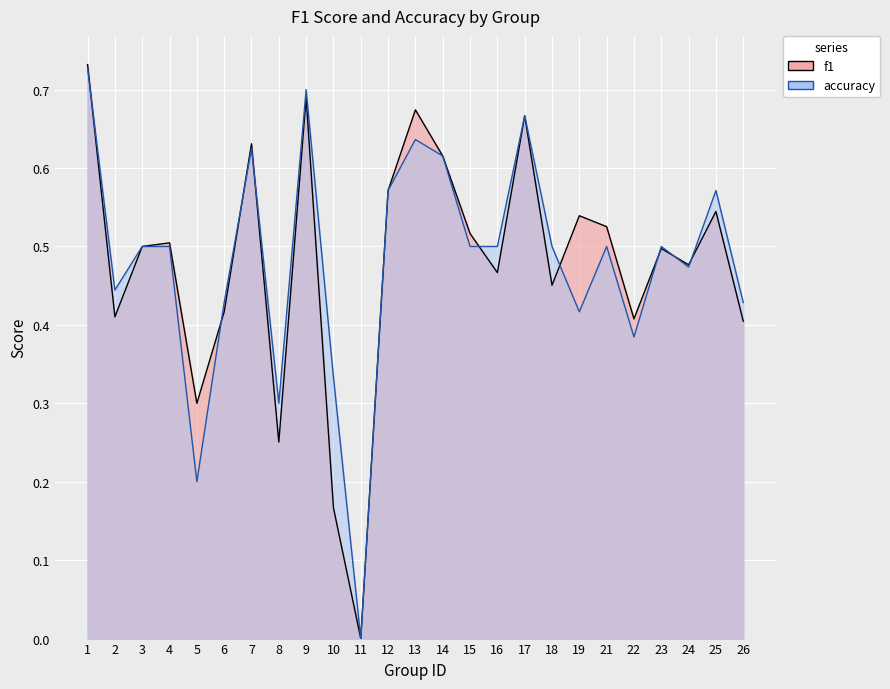

How many lines are shown in the chart?

2